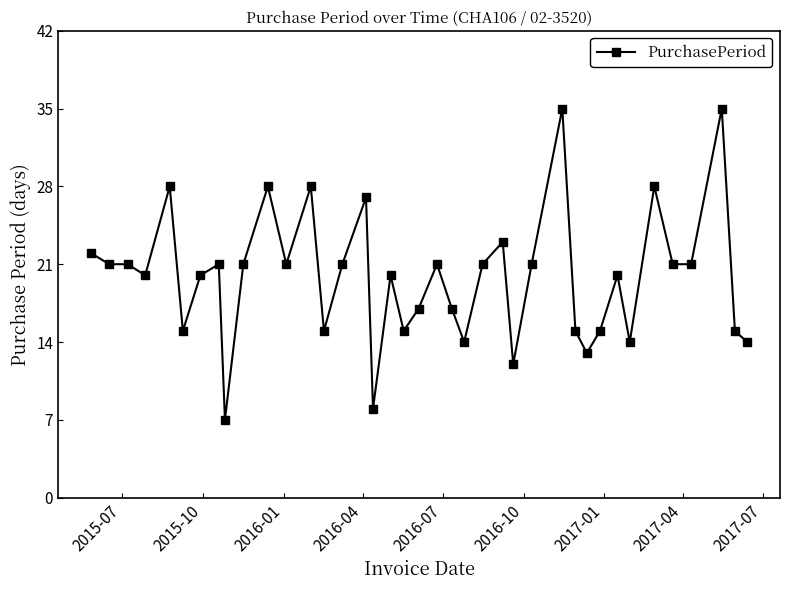

What is the value of the 29th point from the left?

15